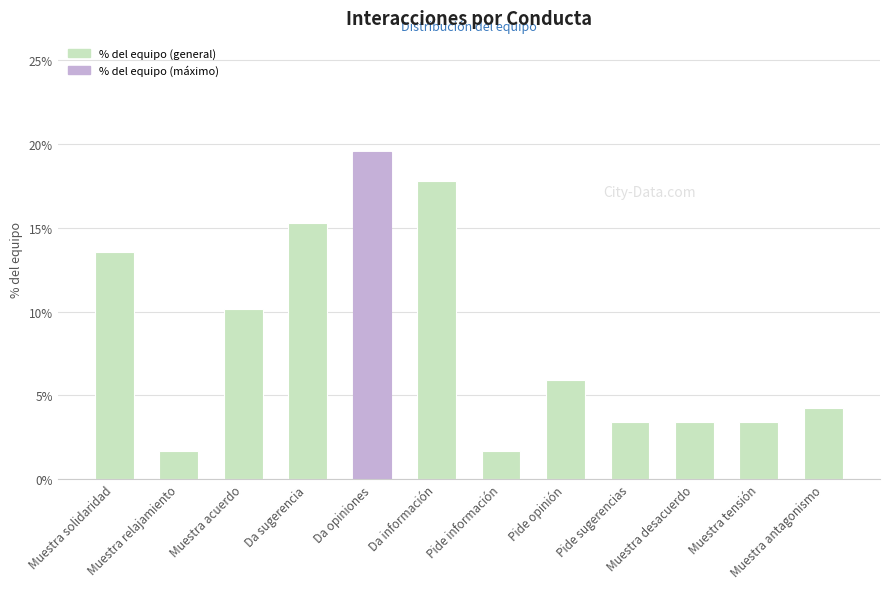

Between Muestra tensión and Pide opinión, which is larger?

Pide opinión